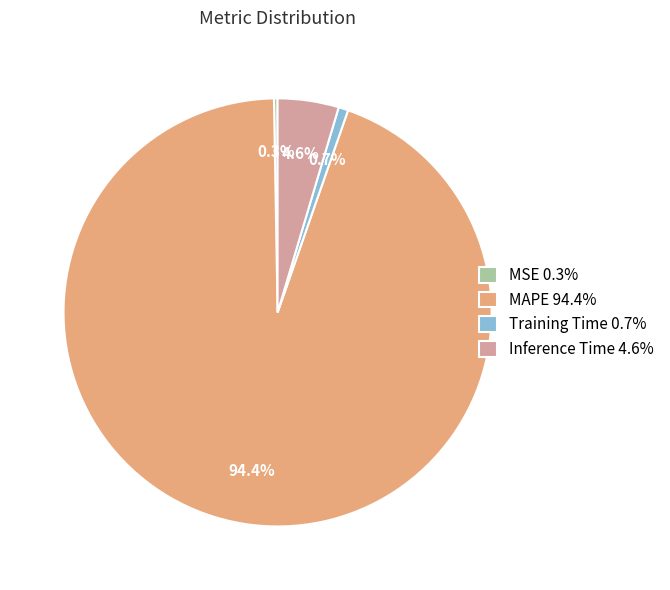

What percentage do Inference Time 4.6% and MAPE 94.4% together represent?

99.0%